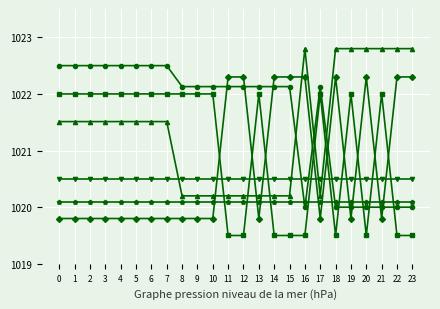

What is the difference between the highest and lowest values at 5?

2.7